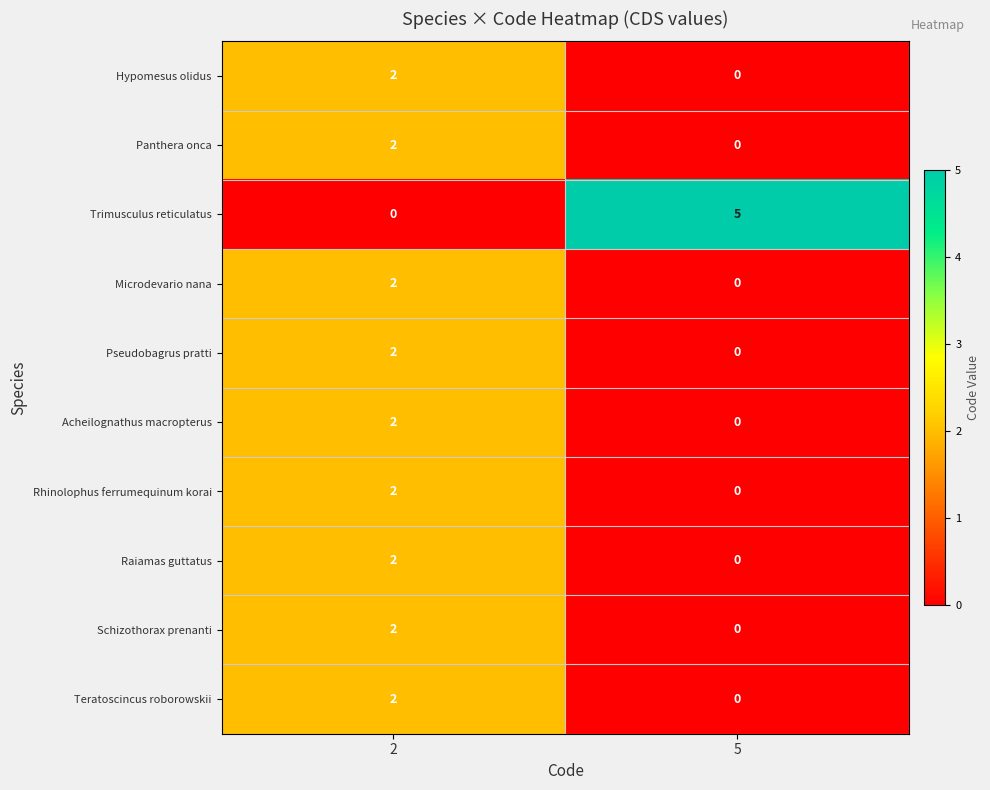

Which series changed the most between 2 and 5?

Trimusculus reticulatus